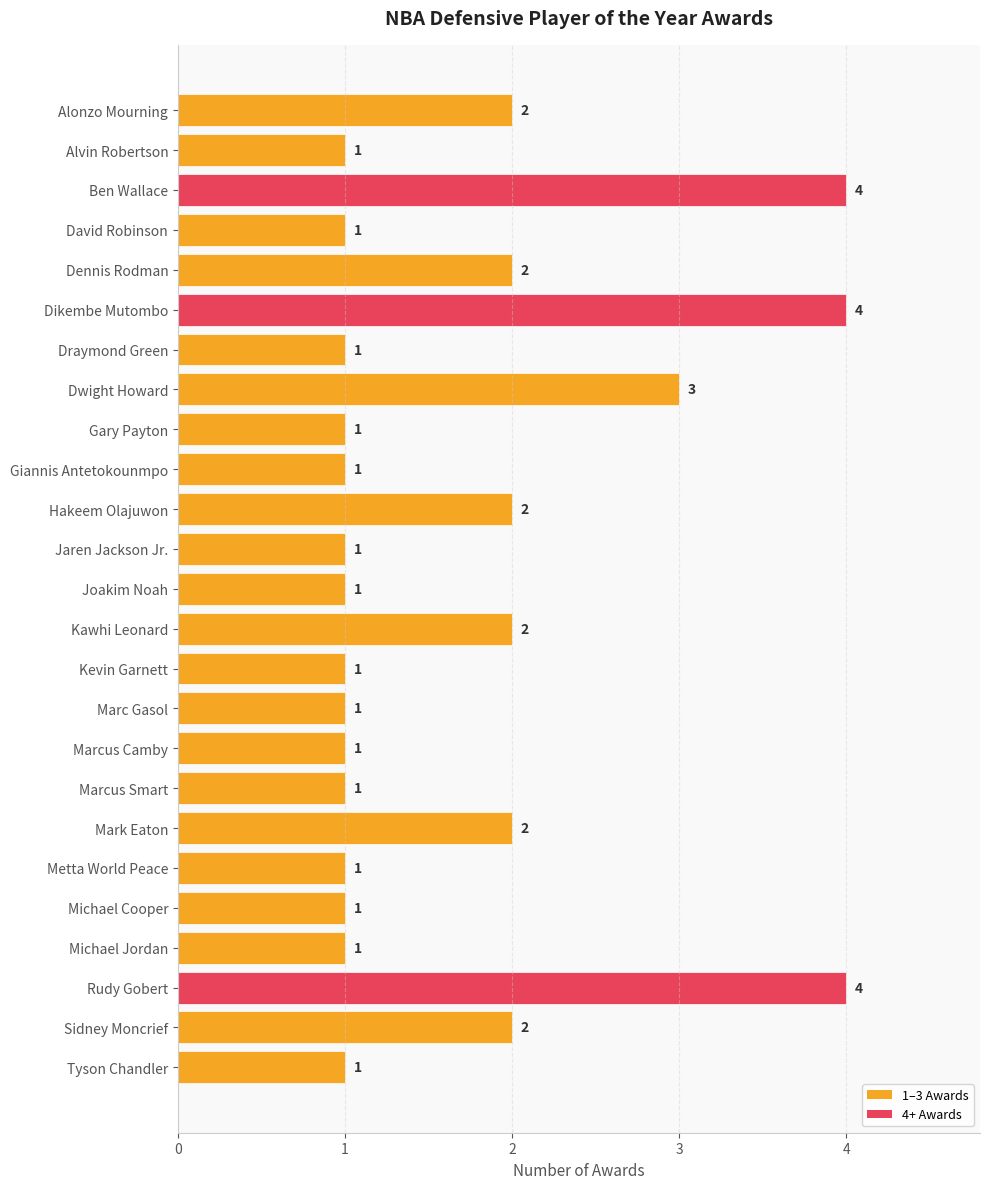

What is the label of the 6th bar from the top?

Dikembe Mutombo